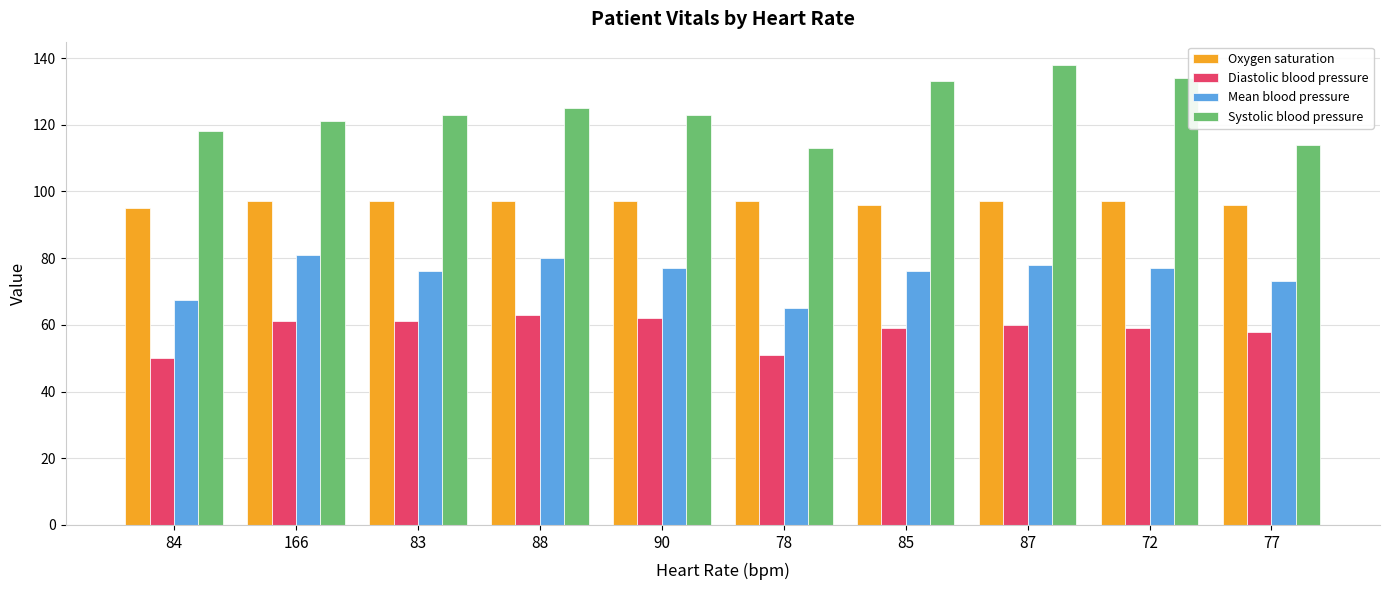

The value of Oxygen saturation at 78 is 137.8. True or false?

False